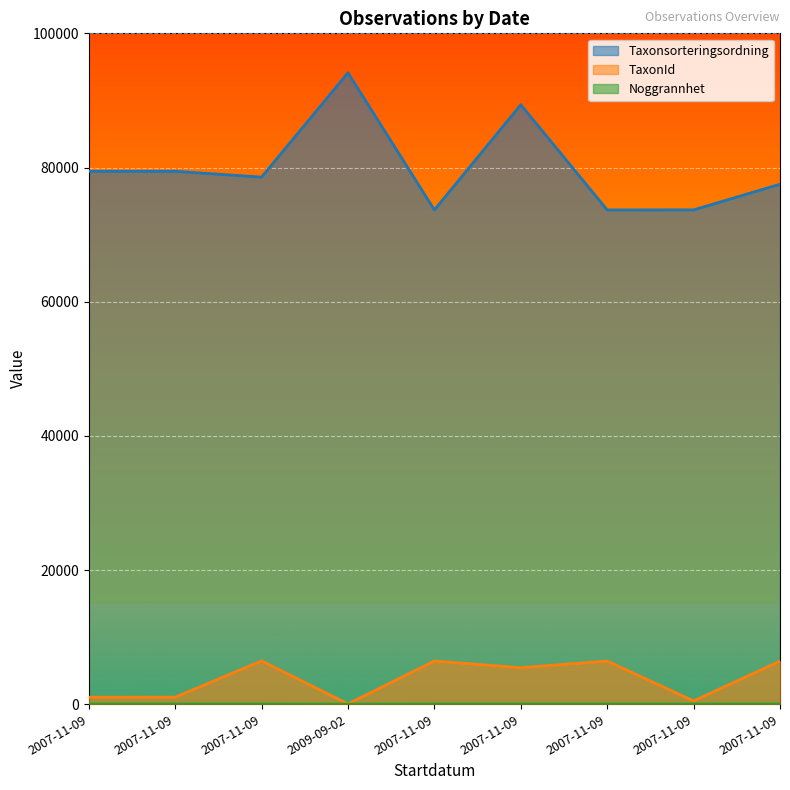

Which series has the largest range (max minus min)?

Taxonsorteringsordning